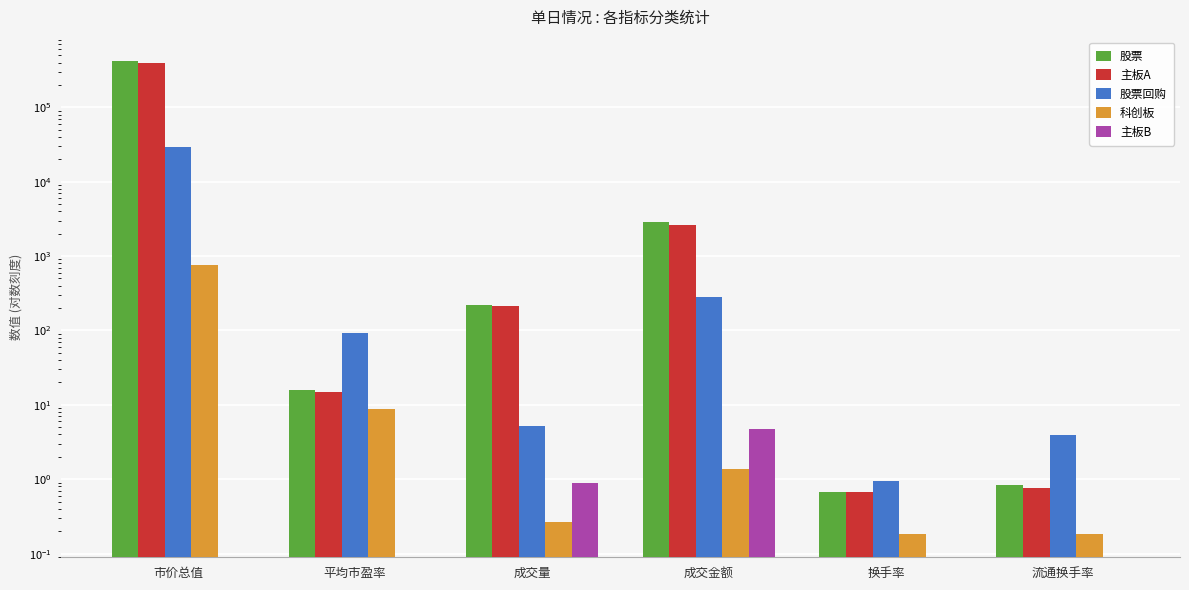

How many data points in 主板B are above 0?

2